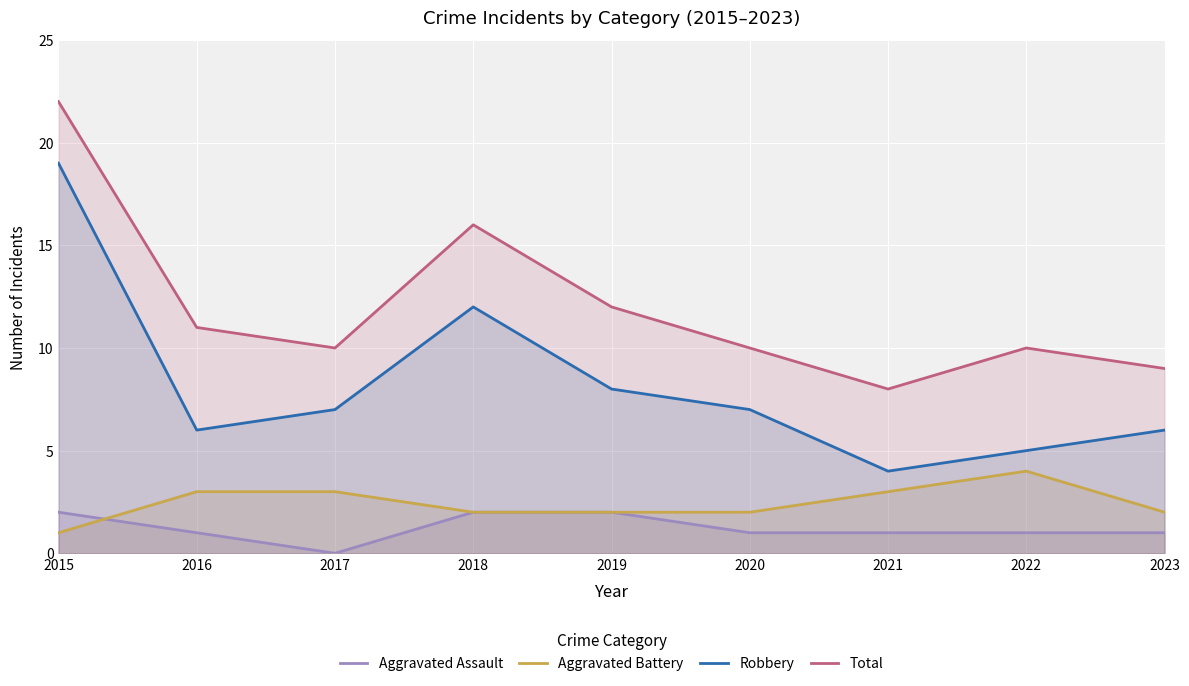

What is the difference between the second highest and minimum values in the Robbery series?

8